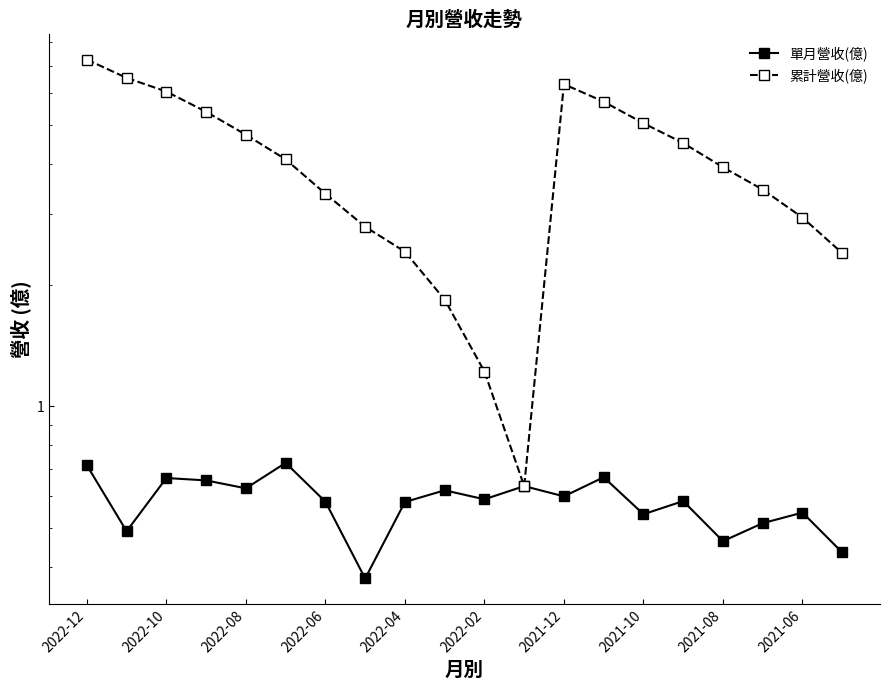

Rank the series by their average value, from highest to lowest.

累計營收(億), 單月營收(億)